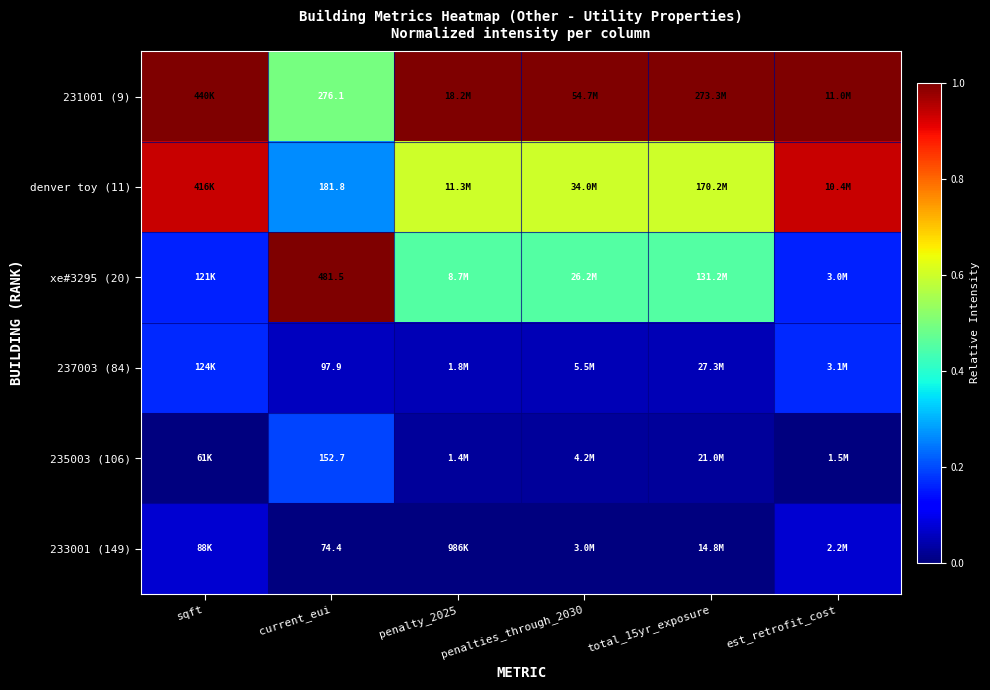

What is the total value across all series at sqft?

2.3